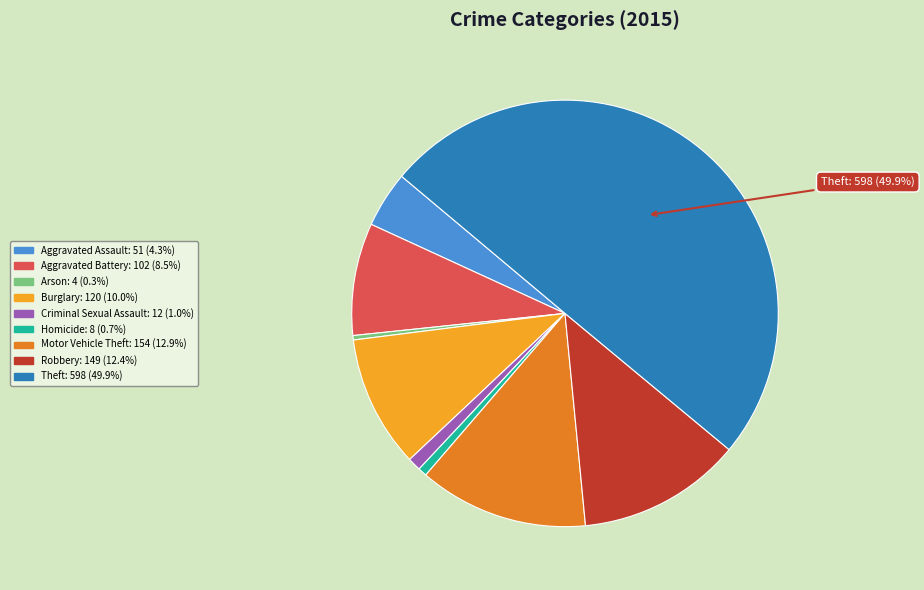

How many segments does this pie chart have?

9